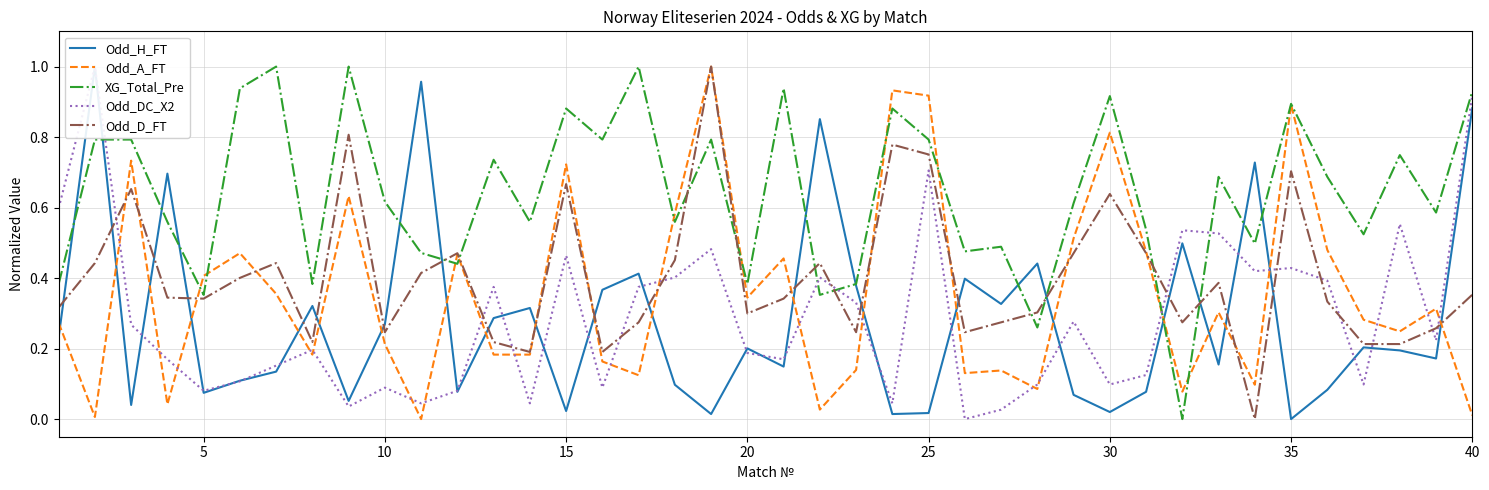

How many values in Odd_H_FT are above zero?

39